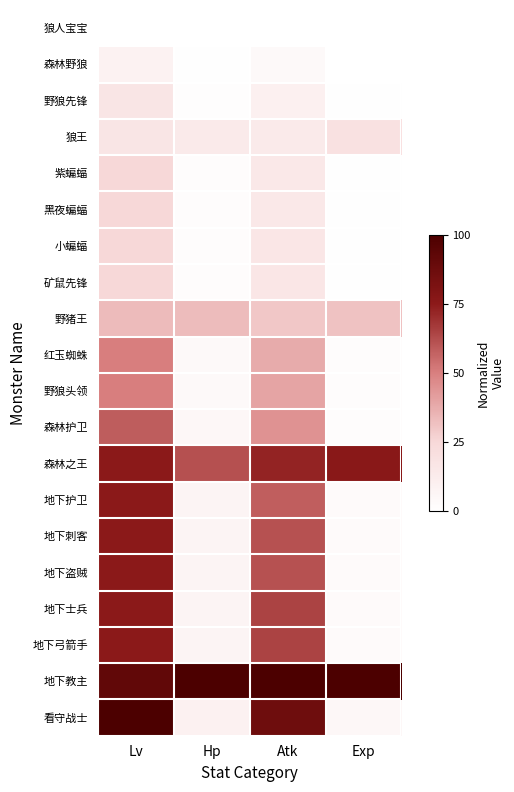

At how many categories does at least one series exceed 16?

4